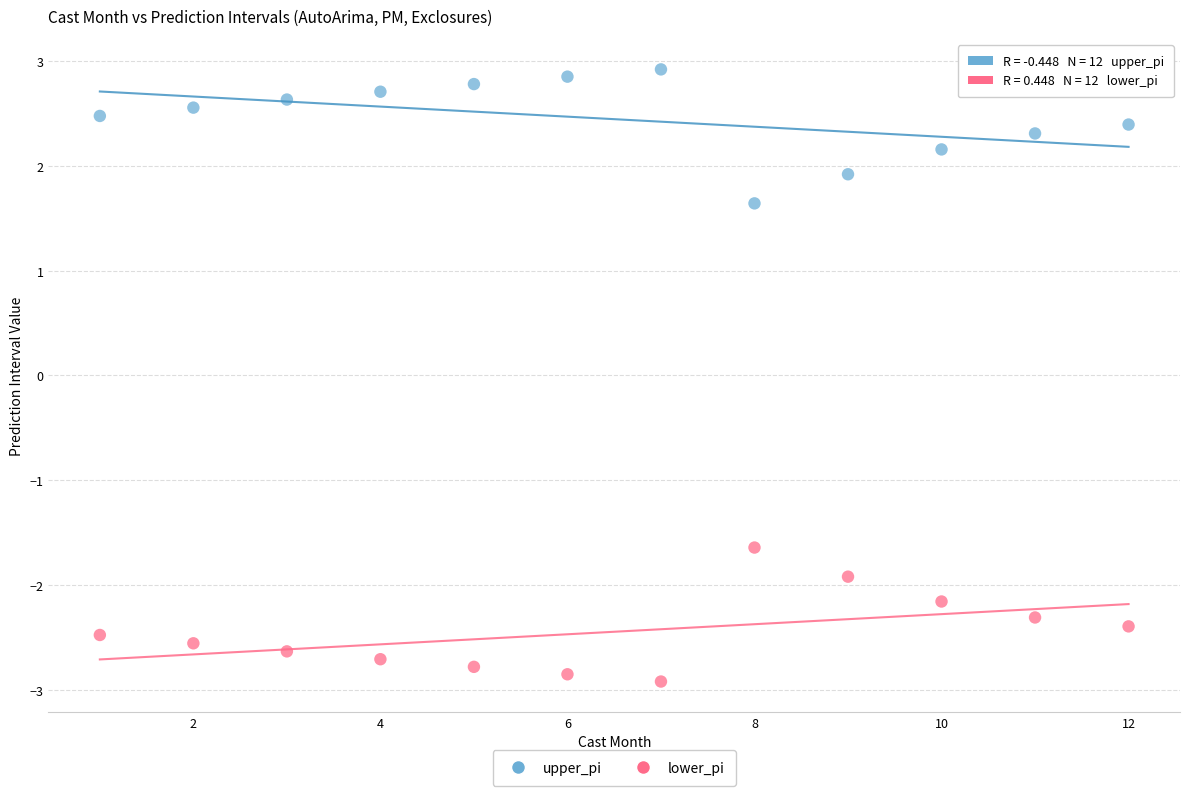

Across all data points, what is the range of X values (max minus min)?

11.0